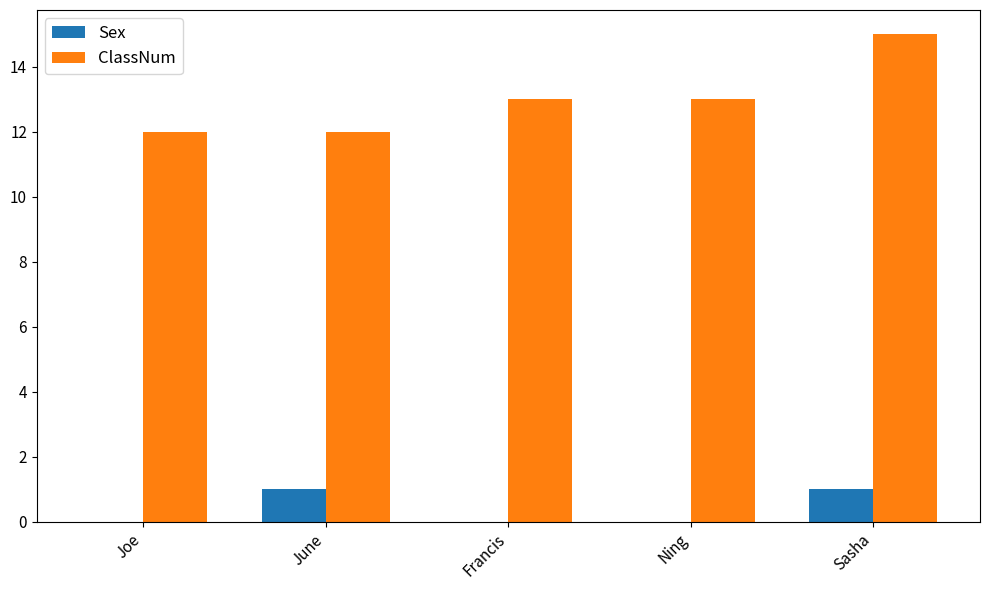

Count the ClassNum values in the range 12 to 13.

4